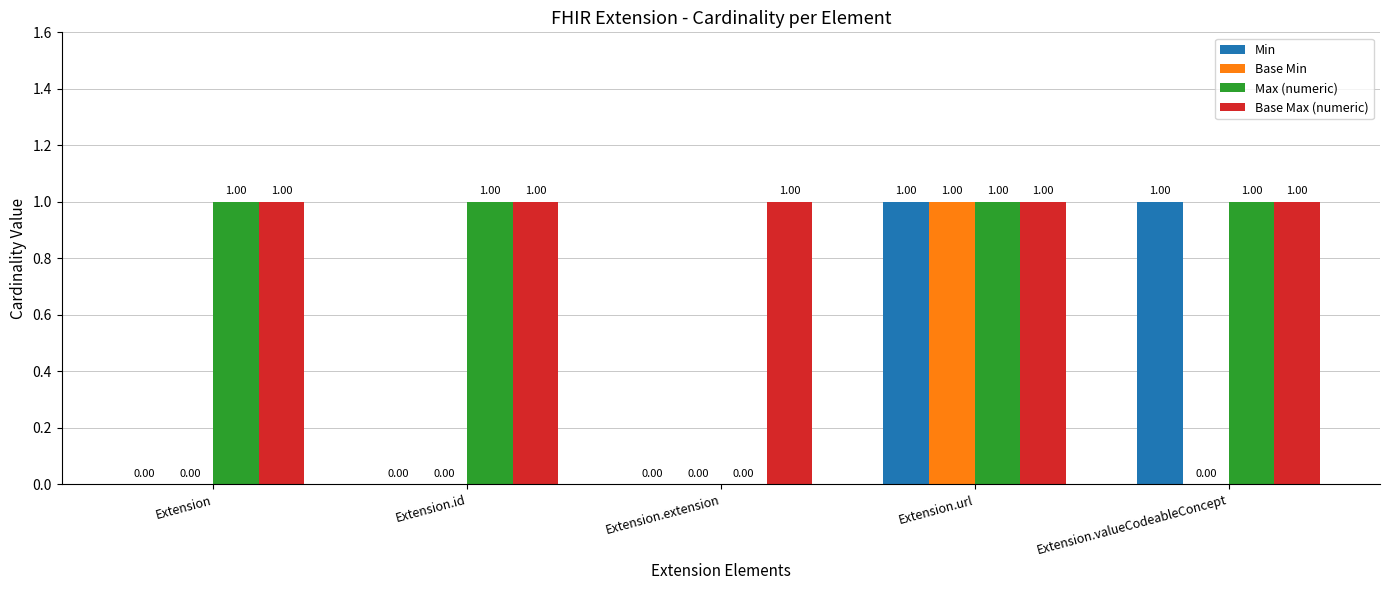

At which category is the sum across all series the highest?

Extension.url